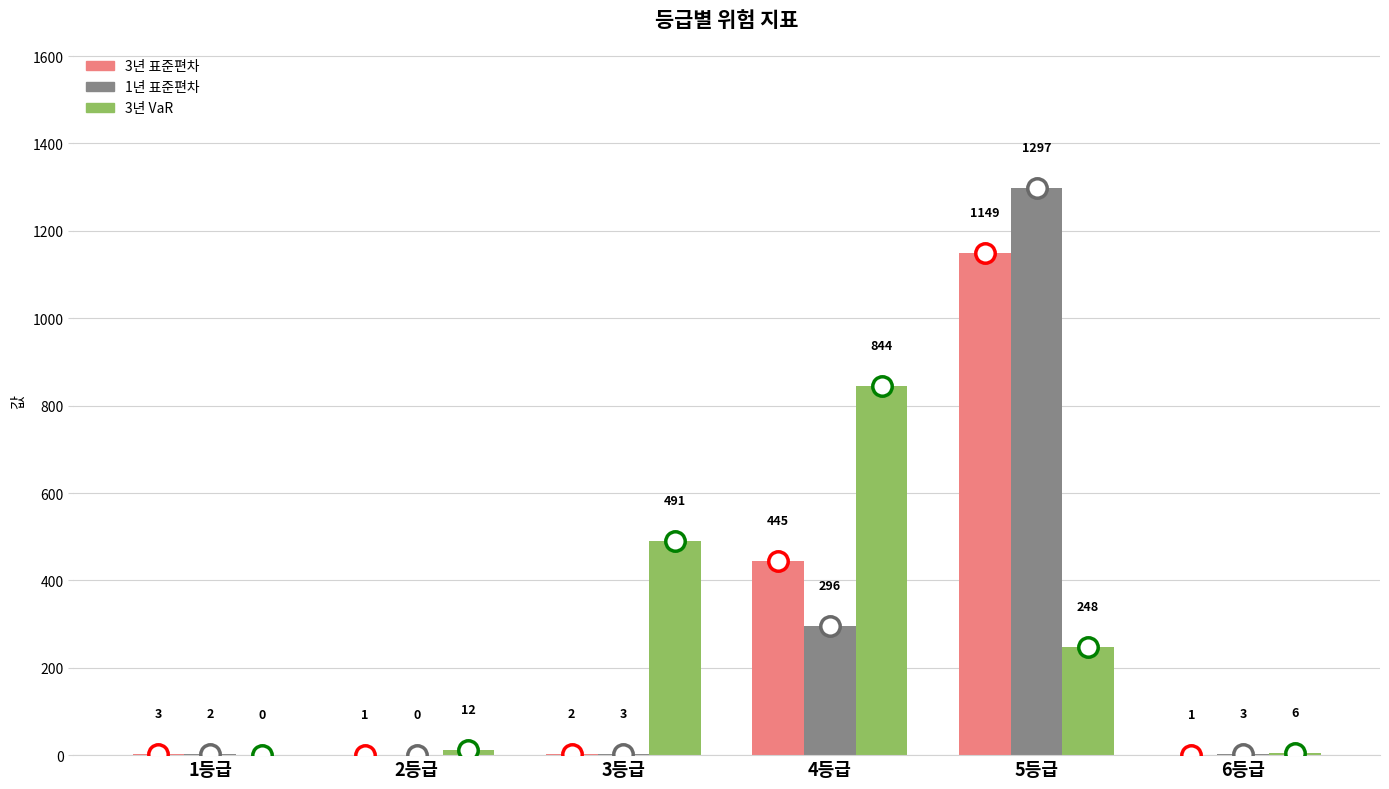

Is it true that 1년 표준편차 equals 2070 at 5등급?

False